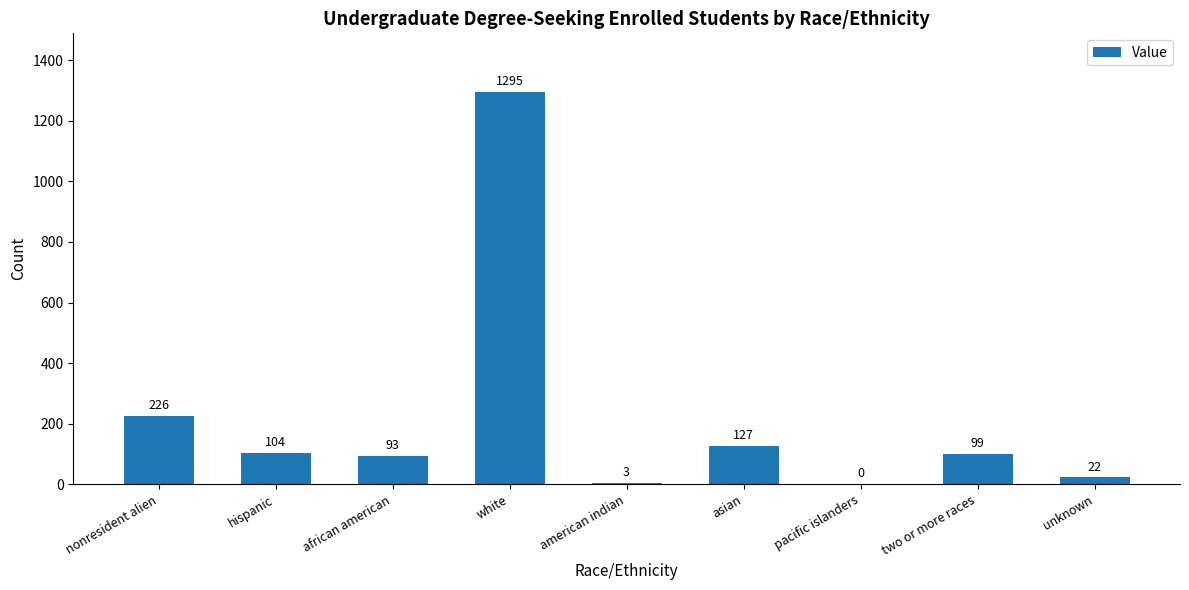

The value at unknown is 22. True or false?

True